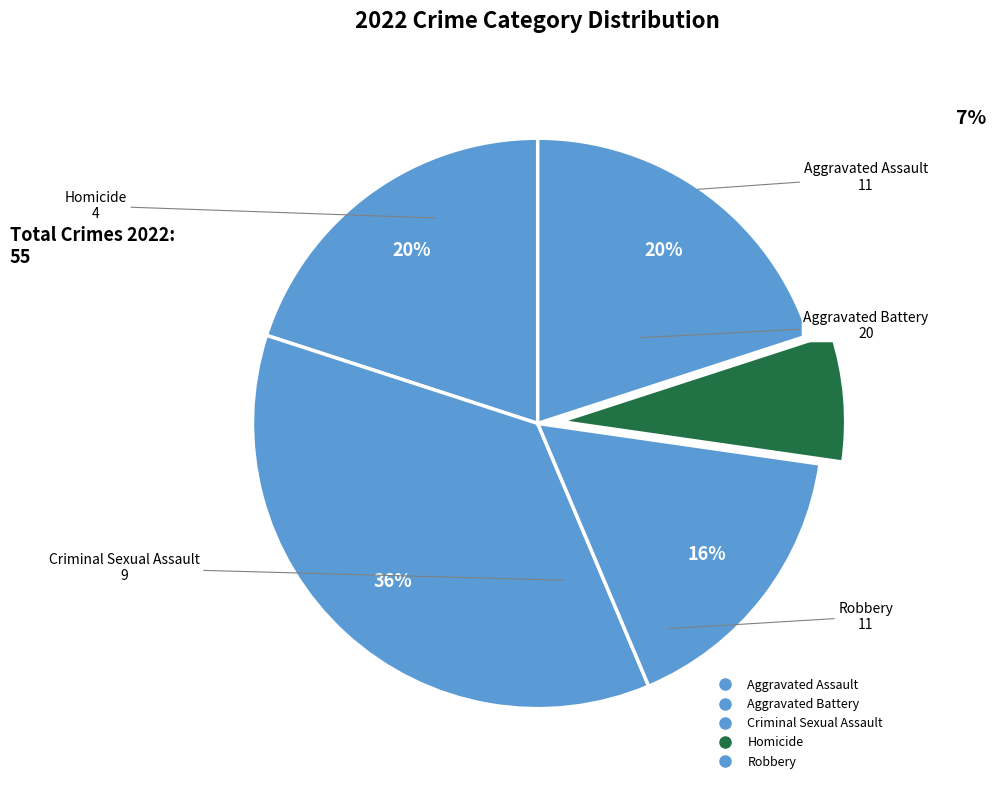

What percentage do Aggravated Assault and Aggravated Battery together represent?

56.4%